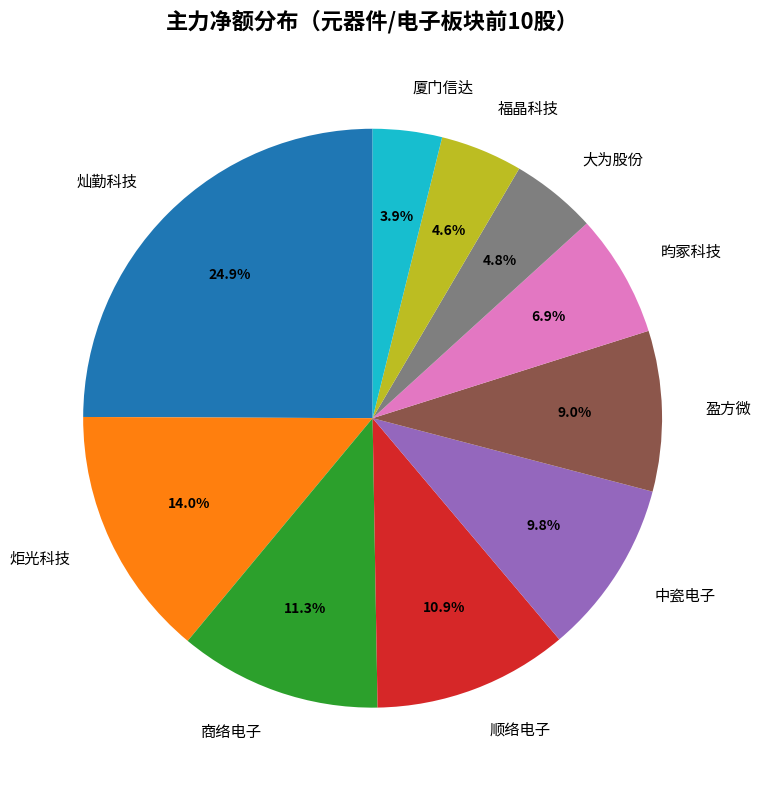

How much of the chart is everything except 盈方微?

91.0%